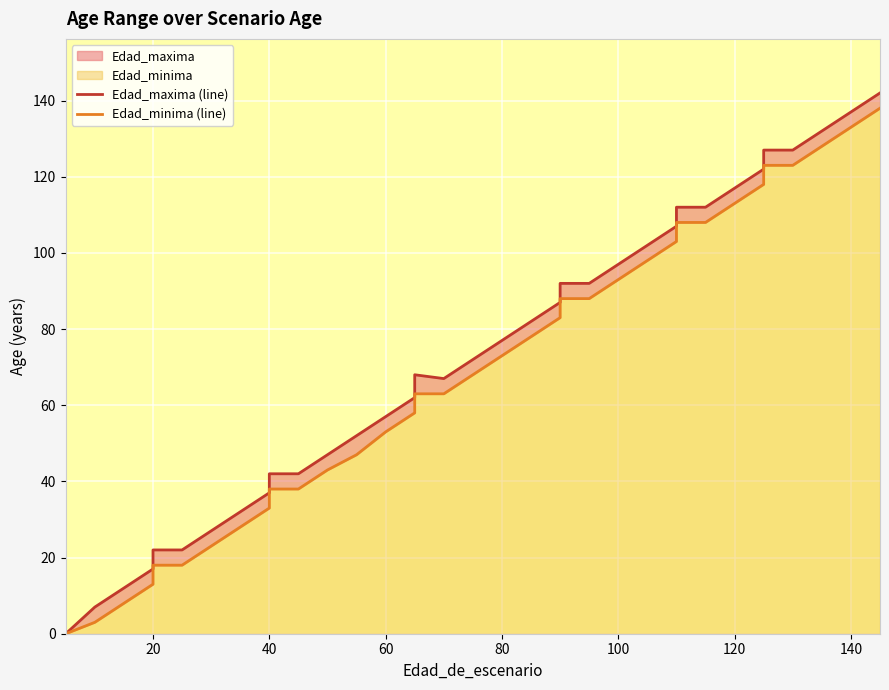

What is the greatest value displayed?

142